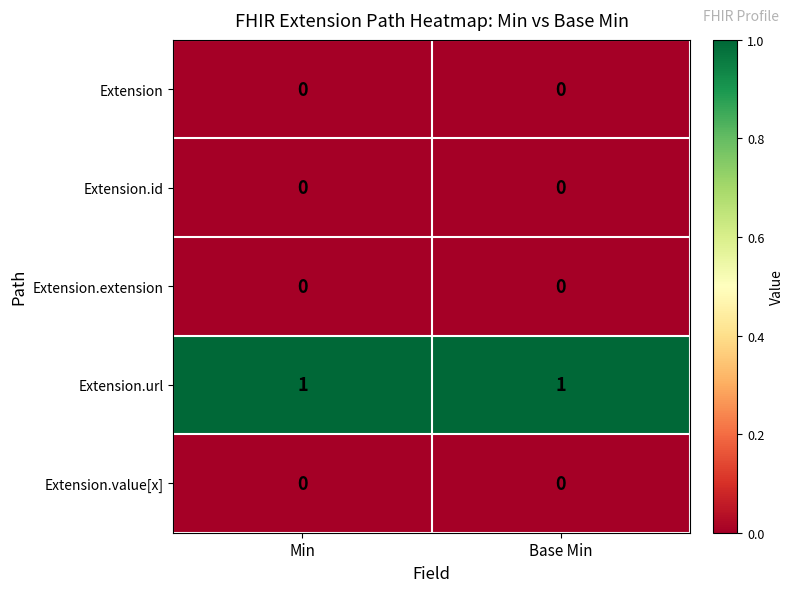

The Extension.value[x] series shows 0 at Min. True or false?

True